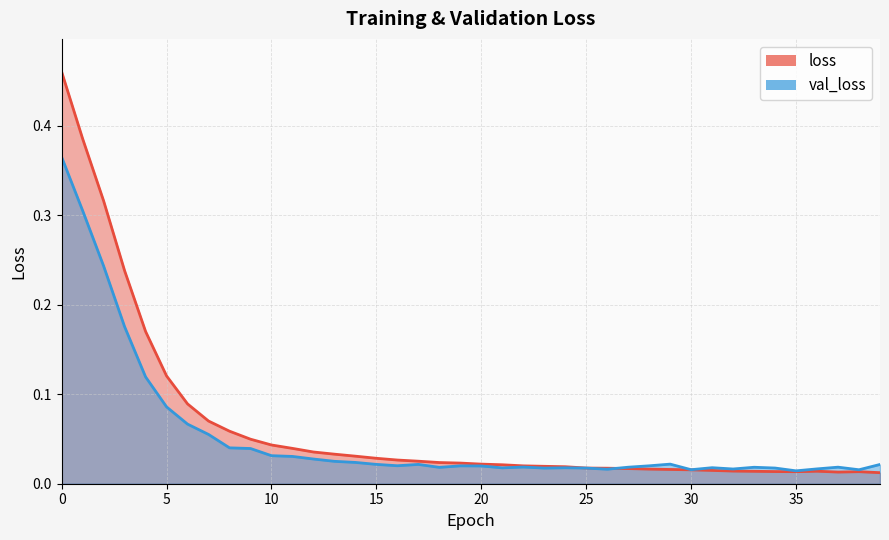

How many times do loss and val_loss cross each other?

1